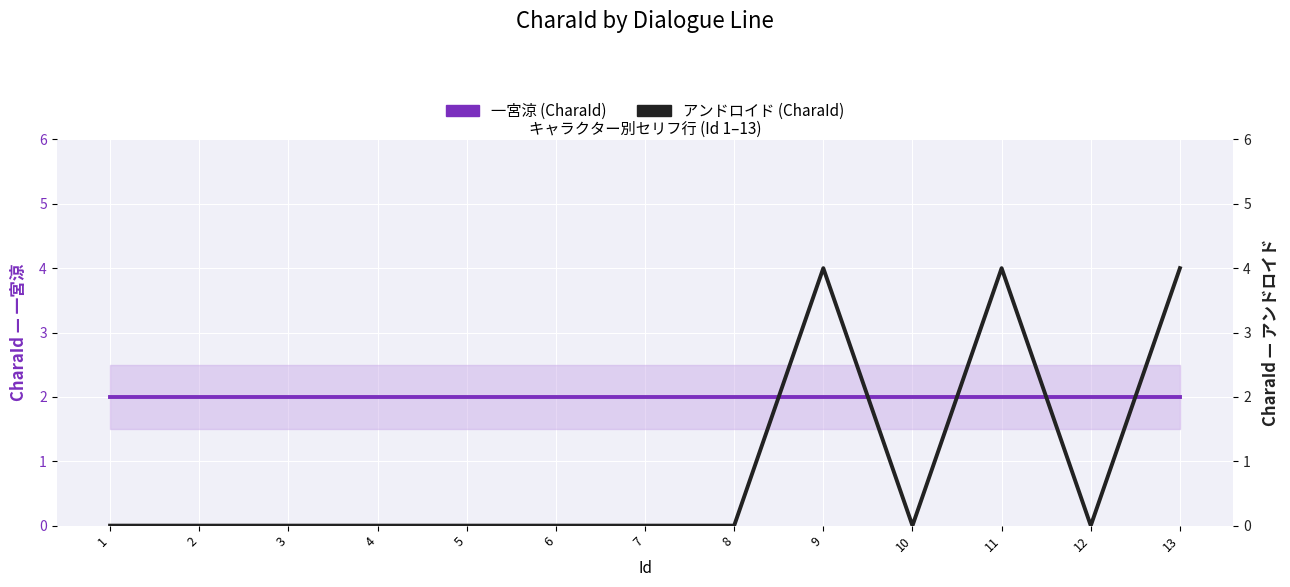

Between 10 and 13, which series saw the biggest shift?

アンドロイド (CharaId)